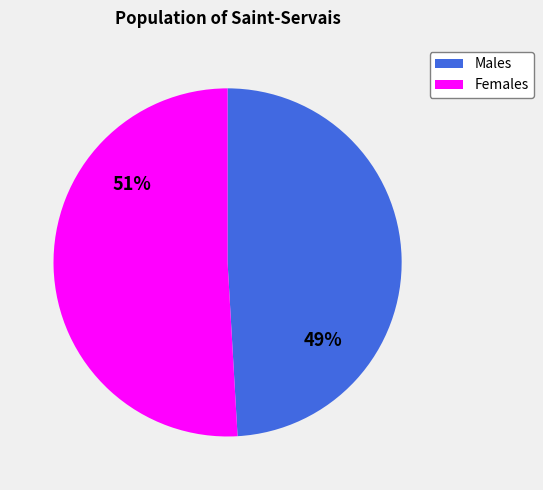

Is it true that Males is 49% of the pie?

True